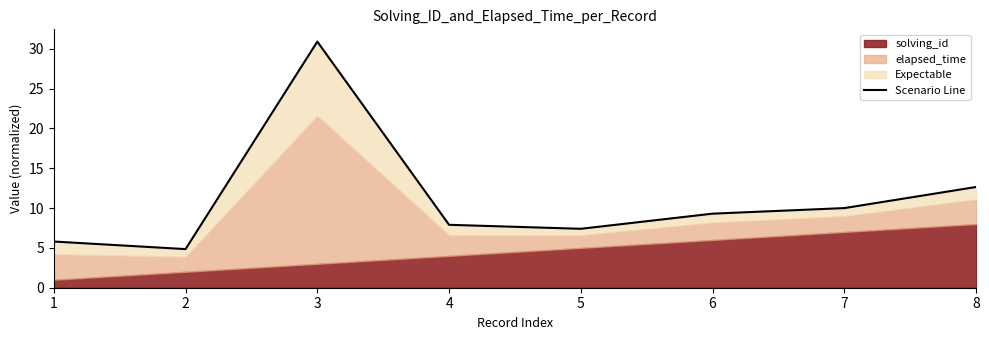

True or false: the data shows 2.4 at 7.

False